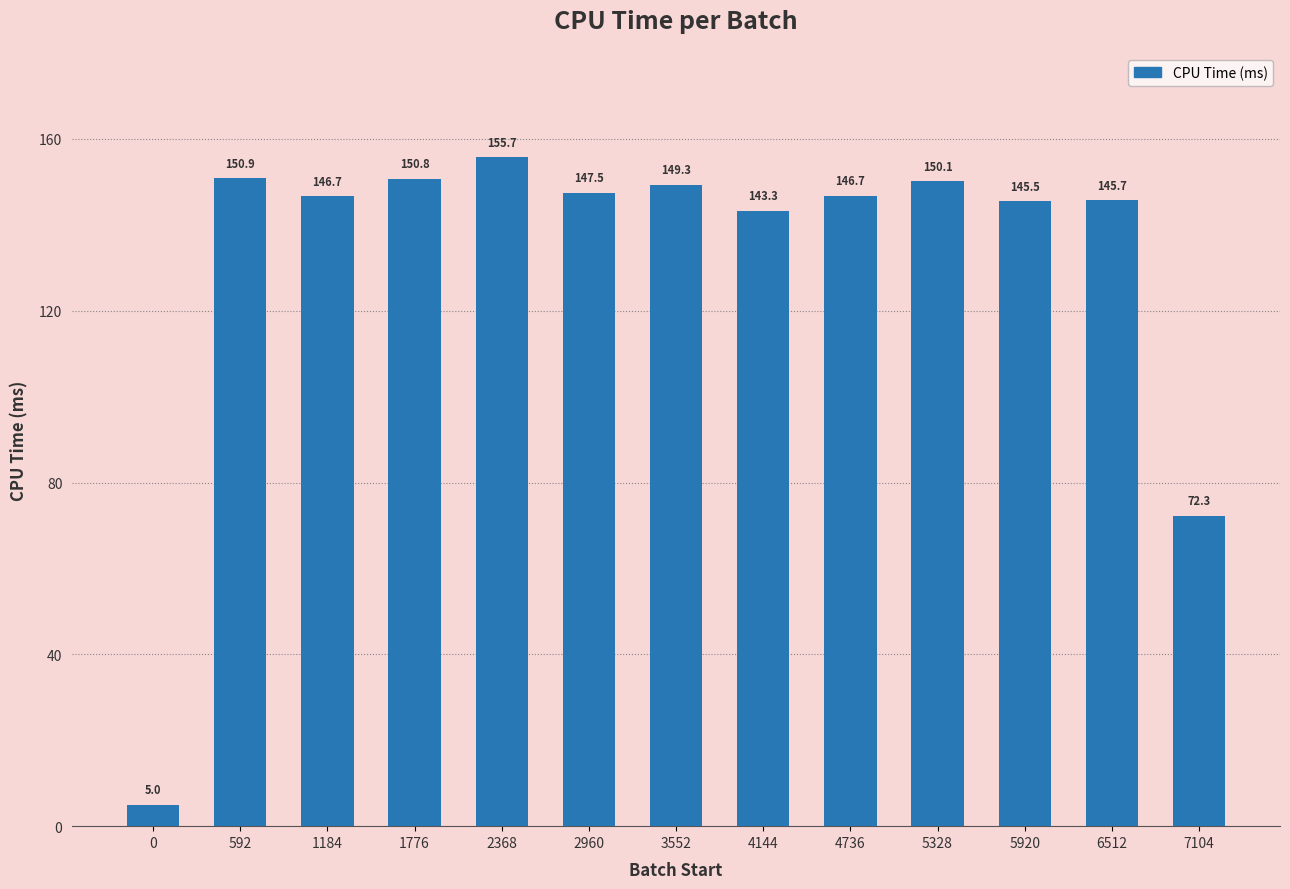

The value at 2960 is 147.5. True or false?

True